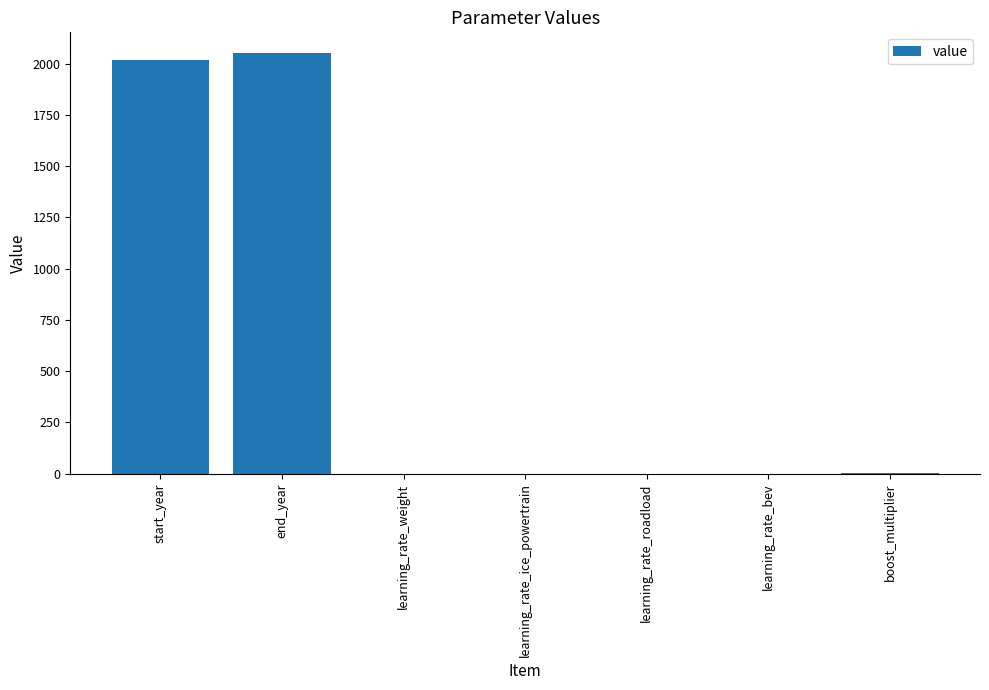

Count the number of categories in the chart.

7